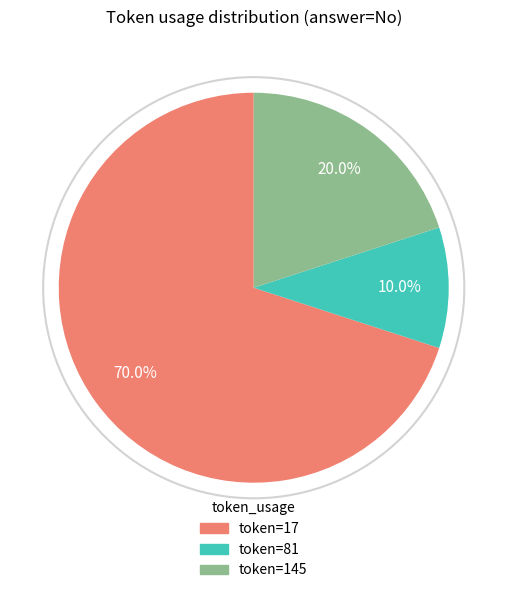

Is there a majority slice in this chart?

Yes